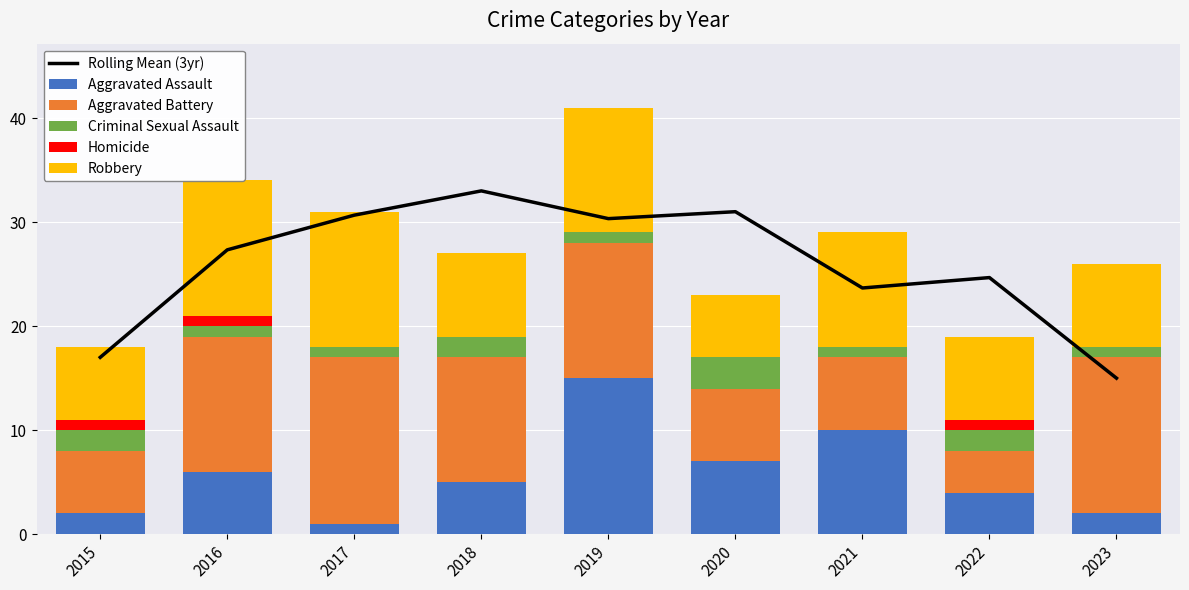

Reading left to right, list all the values displayed in this chart.

Rolling Mean (3yr): 17.0	27.3	30.7	33.0	30.3	31.0	23.7	24.7	15.0
Aggravated Assault: 2.0	6.0	1.0	5.0	15.0	7.0	10.0	4.0	2.0
Aggravated Battery: 6.0	13.0	16.0	12.0	13.0	7.0	7.0	4.0	15.0
Criminal Sexual Assault: 2.0	1.0	1.0	2.0	1.0	3.0	1.0	2.0	1.0
Homicide: 1.0	1.0	0.0	0.0	0.0	0.0	0.0	1.0	0.0
Robbery: 7.0	13.0	13.0	8.0	12.0	6.0	11.0	8.0	8.0